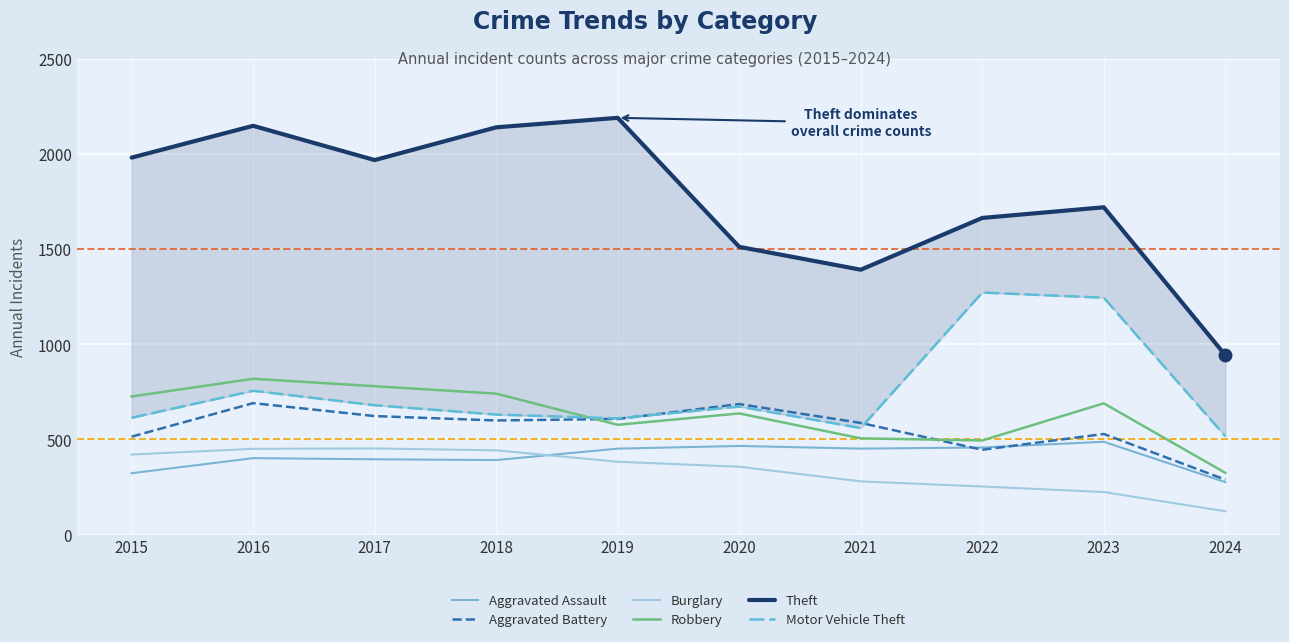

Between 2020 and 2016, which is larger?

2020